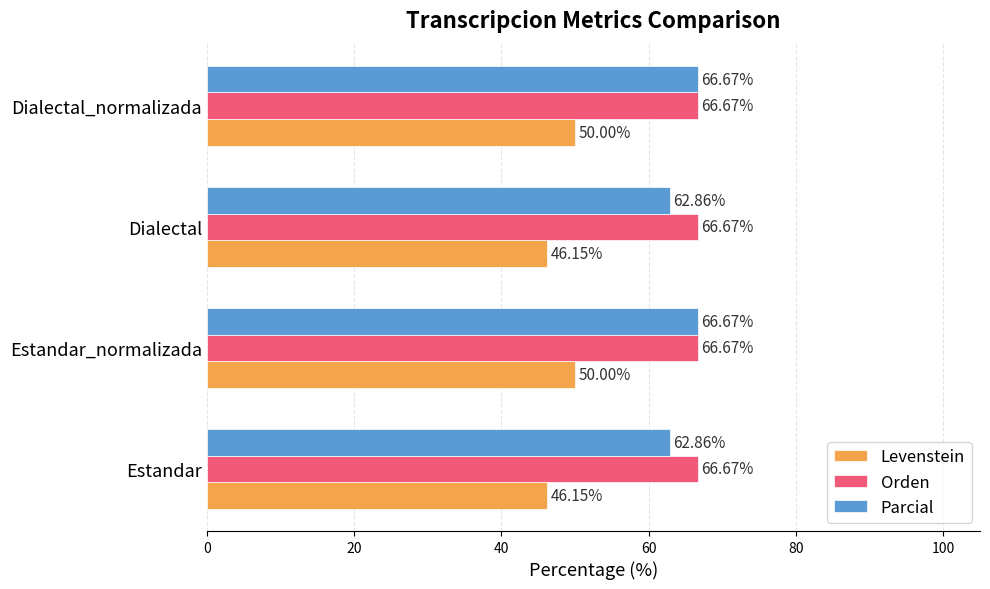

What is the sum of the Orden values at Dialectal and Estandar_normalizada?

133.3